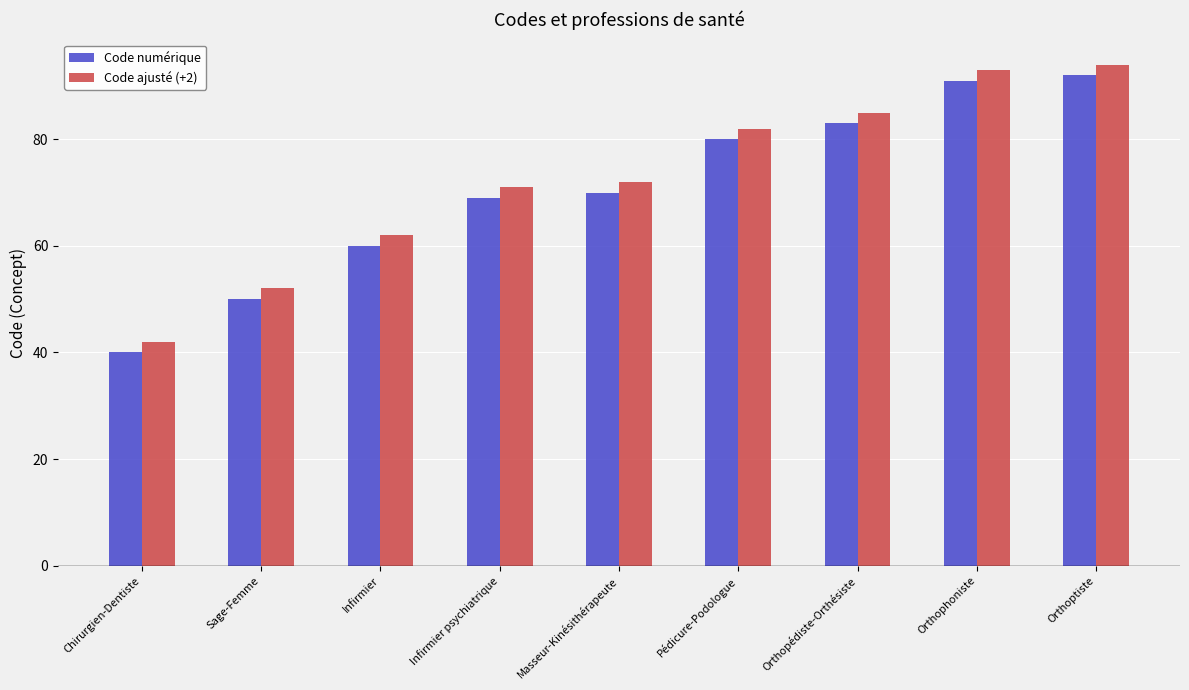

At which label does Code numérique reach its peak?

Orthoptiste